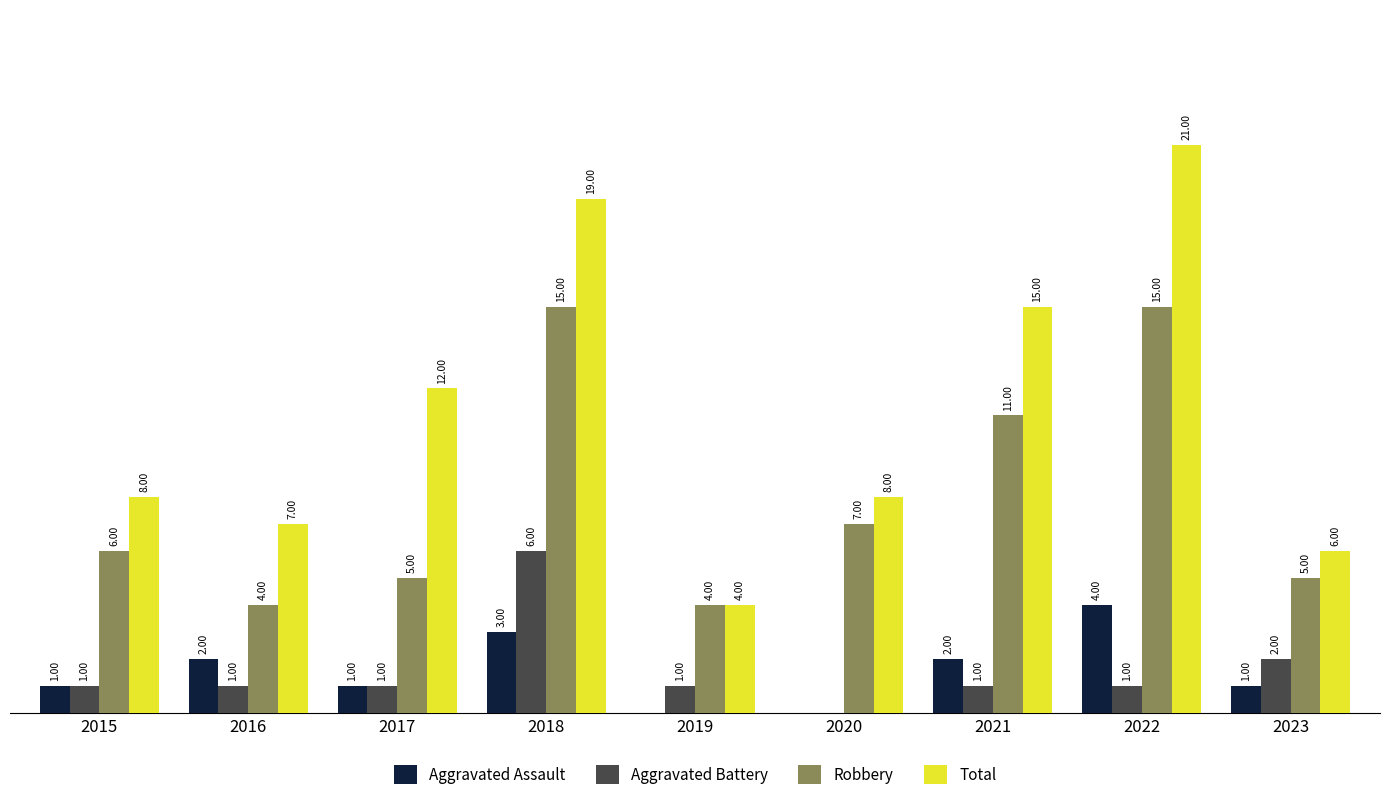

Is the value of Total at 2016 greater than the value of Robbery at 2022?

No